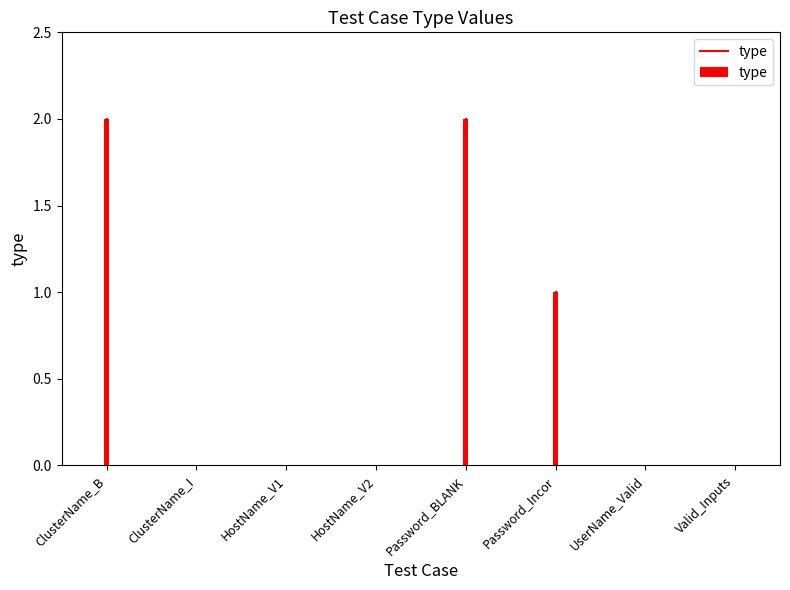

The value at ClusterName_I is -1. True or false?

False